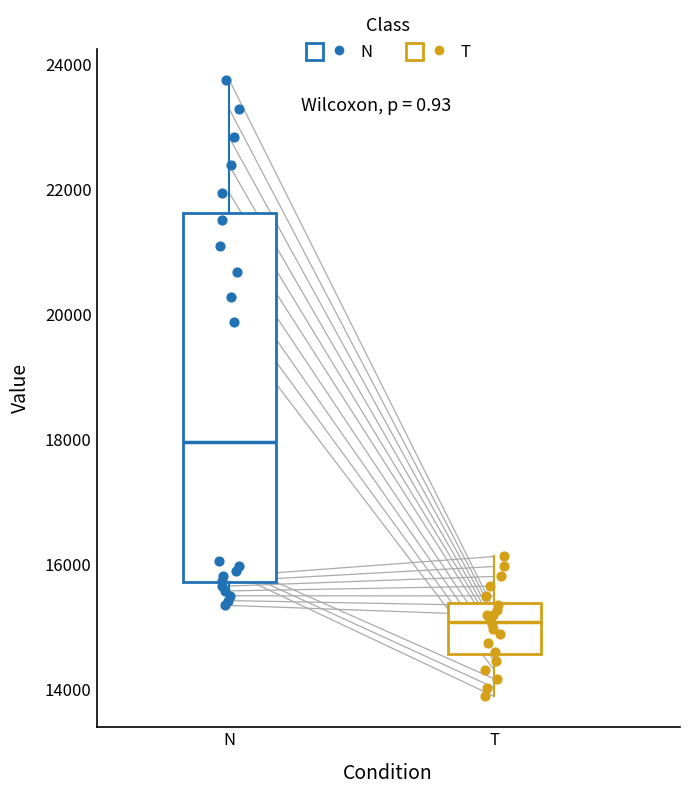

Reading left to right, read every box against the y-axis: the position of its median line, the range the box covers, and the ends of its whiskers. The values are not printed on the chart, so give them approximately, as read against the axis.

N: median 18000, box 15800 to 21600, whiskers 15400 to 23800
T: median 15000, box 14600 to 15400, whiskers 13800 to 16200